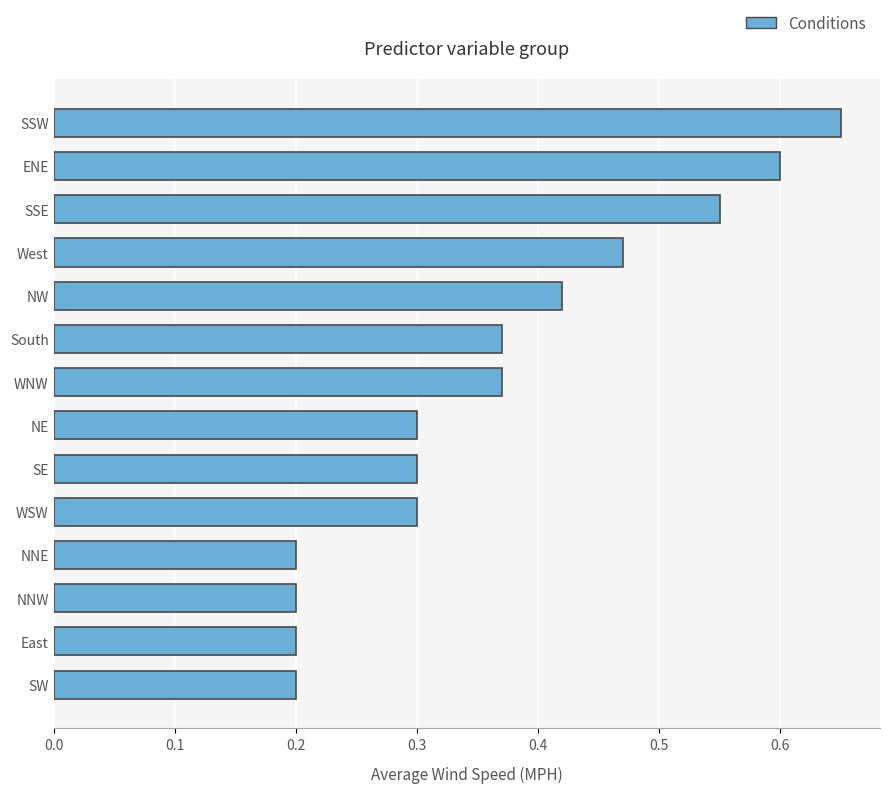

At which category does the chart reach its peak across all series?

SSW